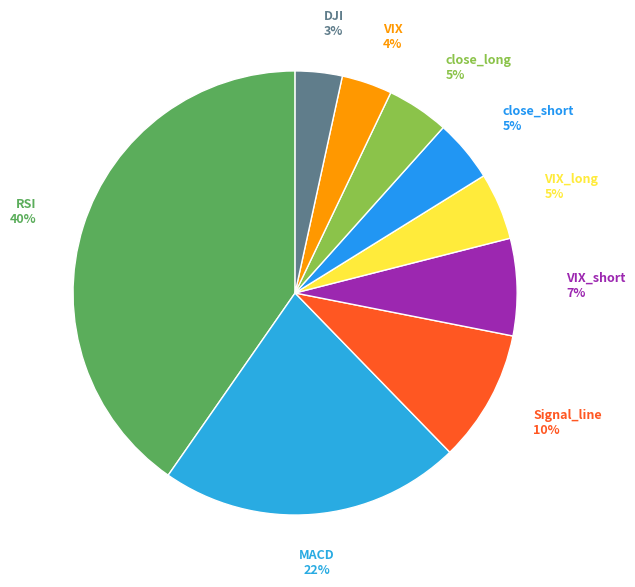

Between DJI and VIX_long, which is larger?

VIX_long